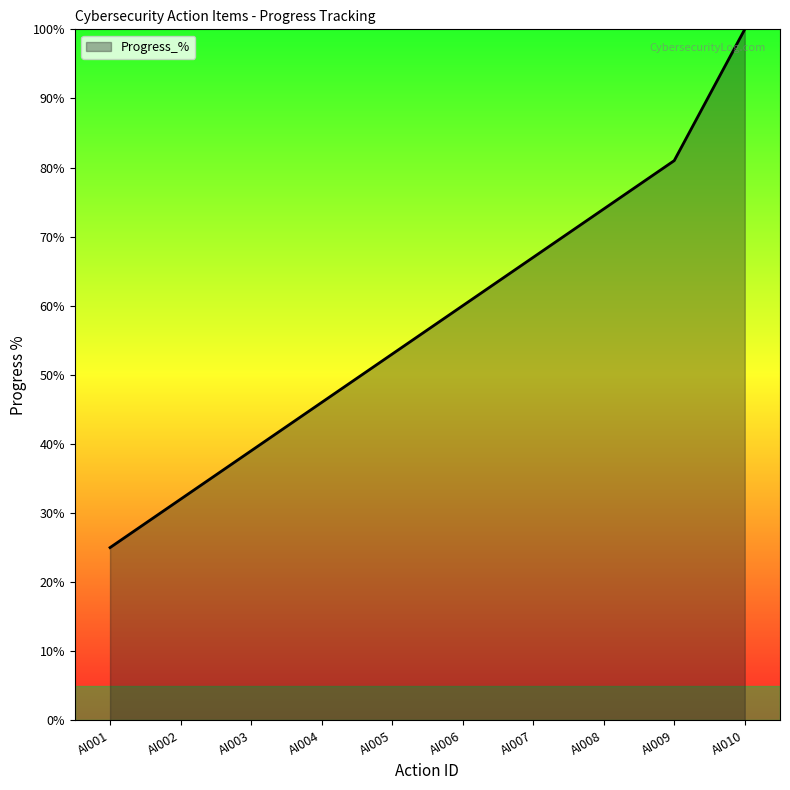

List the labels in order of value, largest first.

AI010, AI009, AI008, AI007, AI006, AI005, AI004, AI003, AI002, AI001